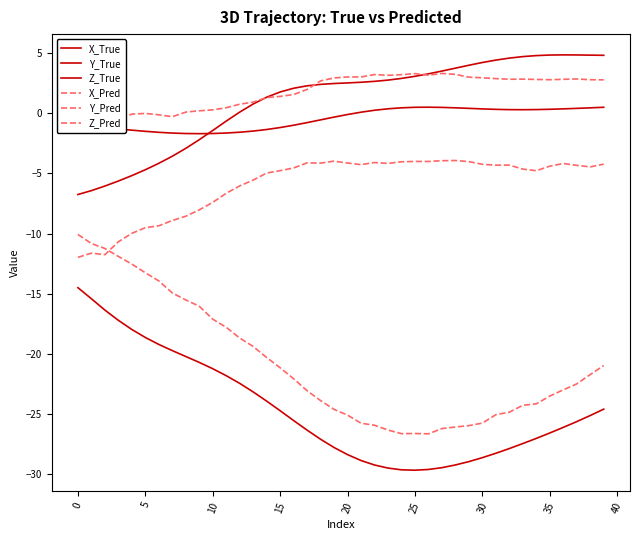

At which category is the sum across all series the highest?

39